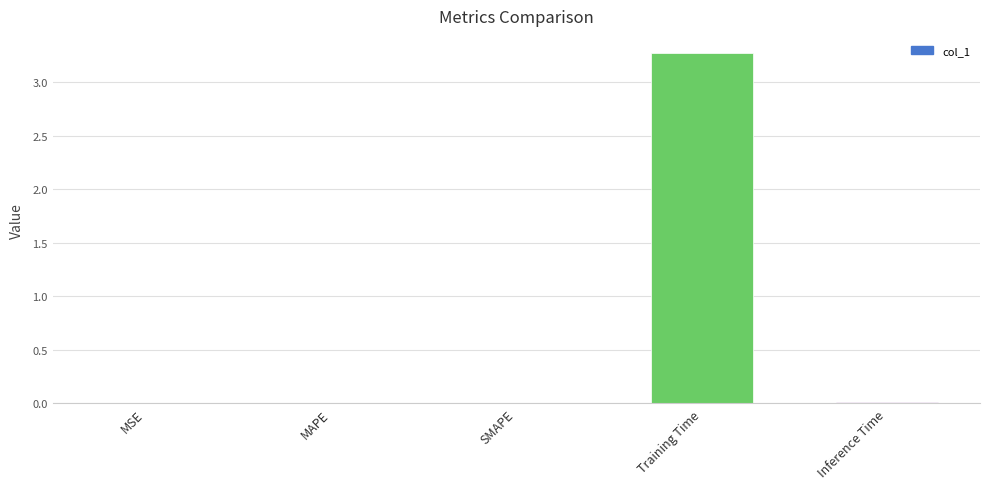

The chart shows a value of 0.0 at MAPE. True or false?

True